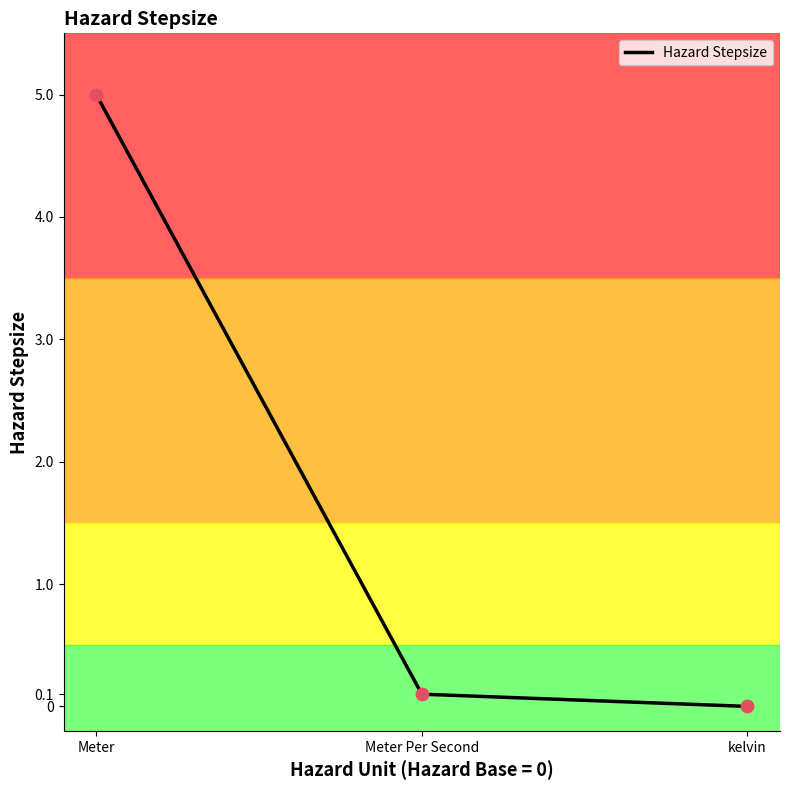

Which has a higher value, Meter Per Second or Meter?

Meter